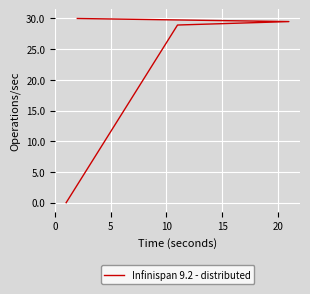

Reading left to right, transcribe all the data shown in this chart.

0.0	28.9	29.5	30.0